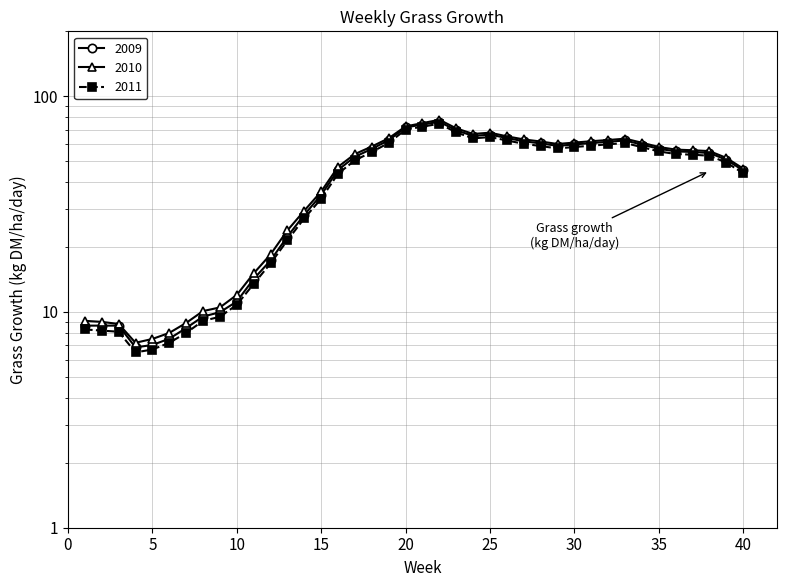

How many lines are shown in the chart?

3